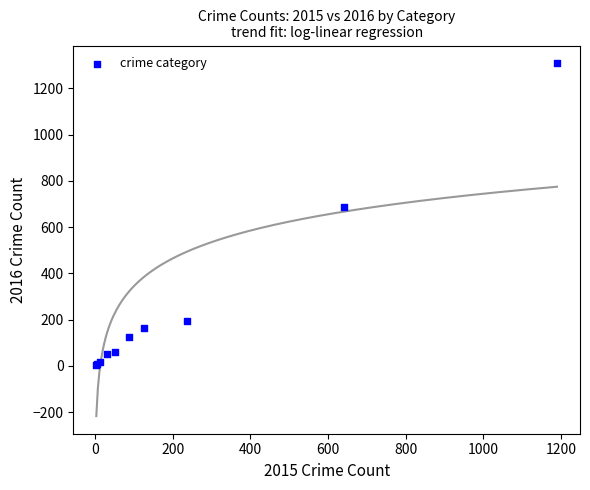

What Y value in the scatter plot is closest to 656?

689